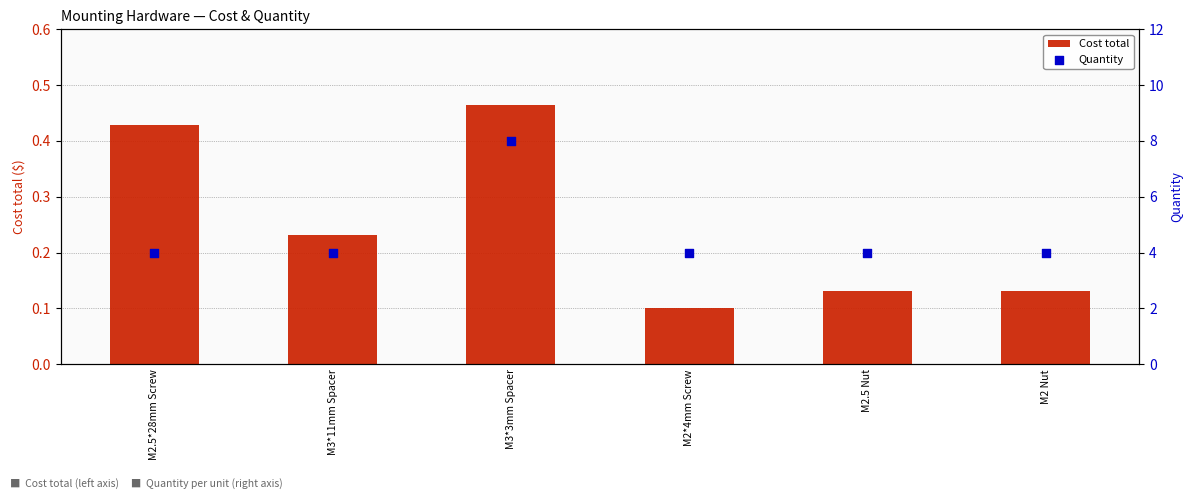

What are all the series names shown in the legend?

Cost total, Quantity